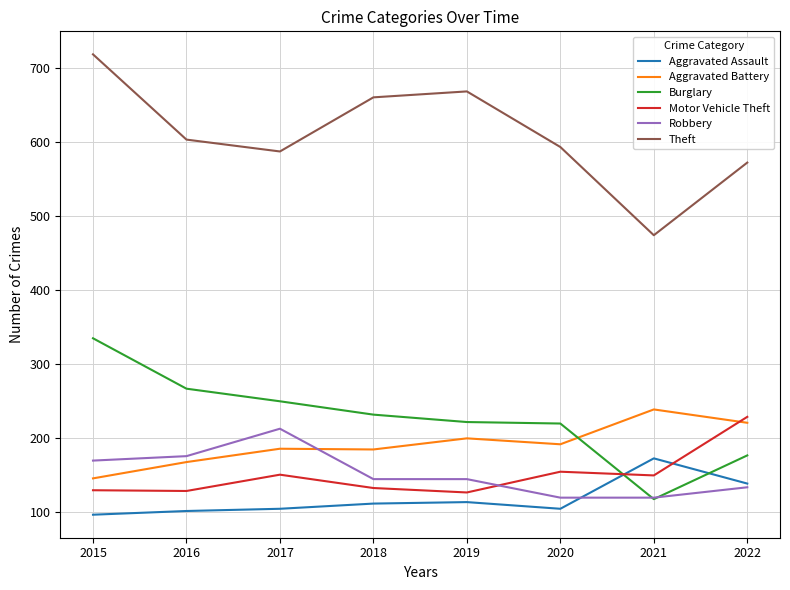

Which series has the largest range (max minus min)?

Theft